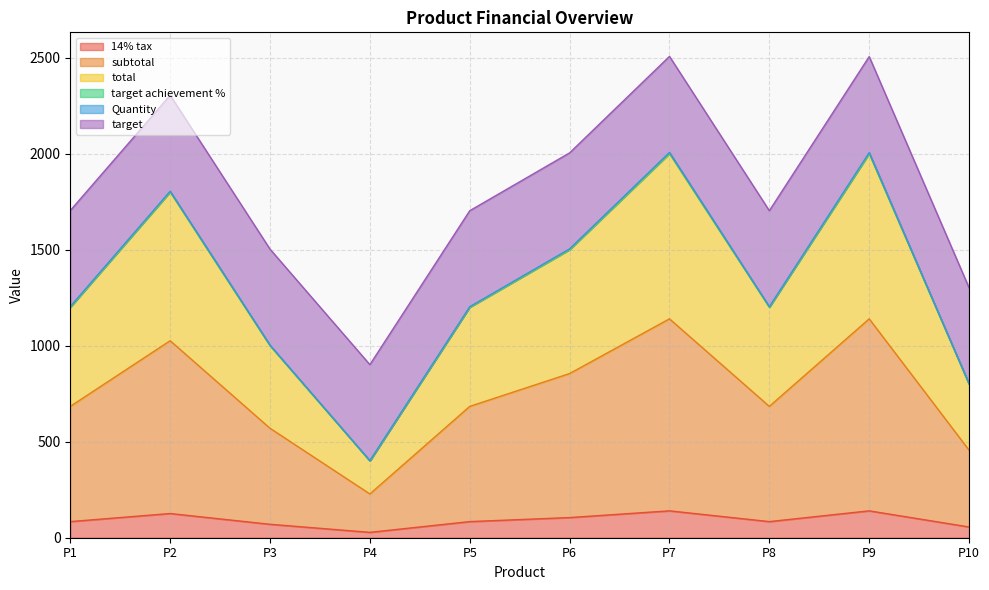

What is the value of the total point at the 10th from the left?

800.0